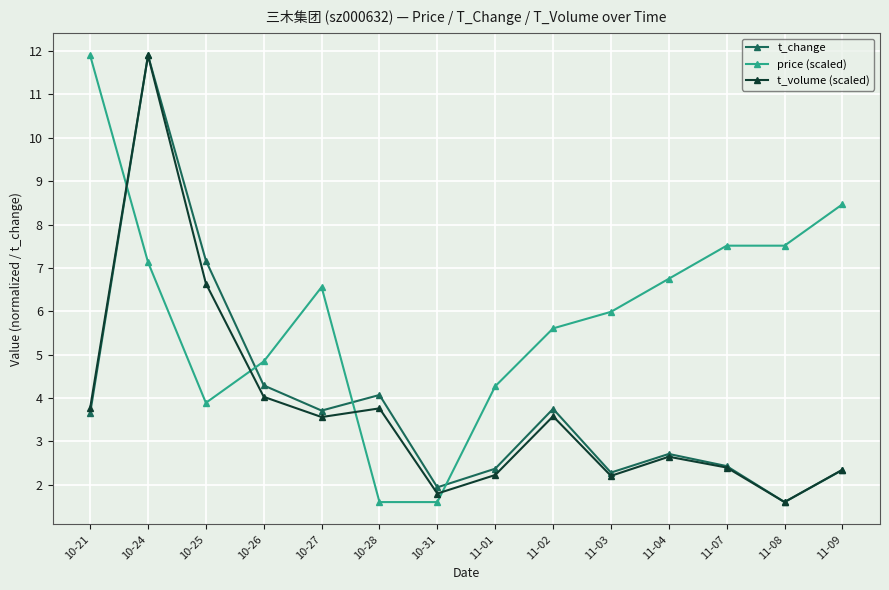

Does the chart have visible grid lines?

Yes